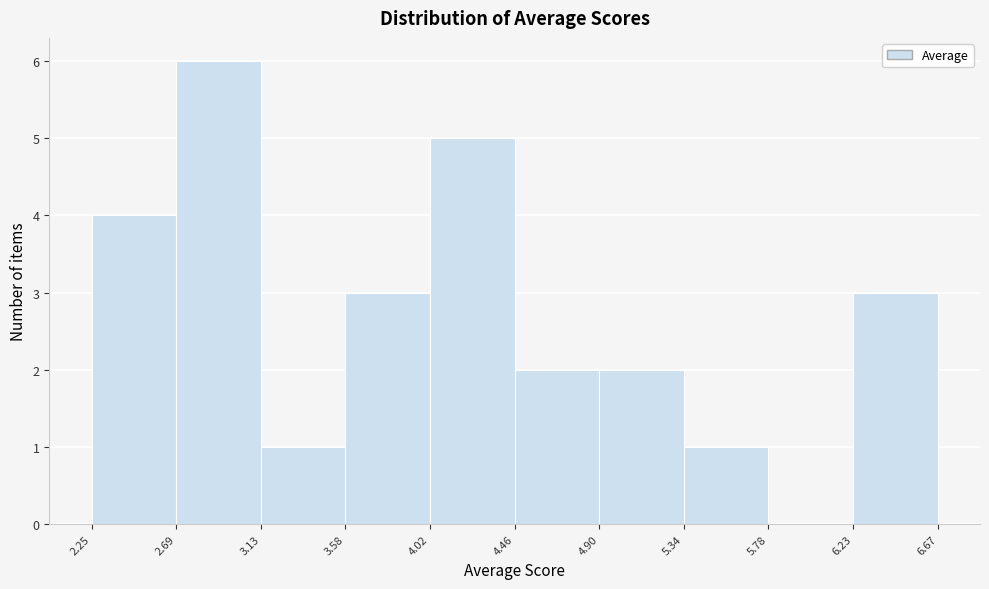

Reading left to right, transcribe this chart: for each bar, give the range it covers on the x-axis and its height. The values are not printed on the chart, so give them approximately, as read against the axis.

2.25 to 2.69: 4
2.69 to 3.13: 6
3.13 to 3.58: 1
3.58 to 4.02: 3
4.02 to 4.46: 5
4.46 to 4.90: 2
4.90 to 5.34: 2
5.34 to 5.78: 1
5.78 to 6.23: 0
6.23 to 6.67: 3